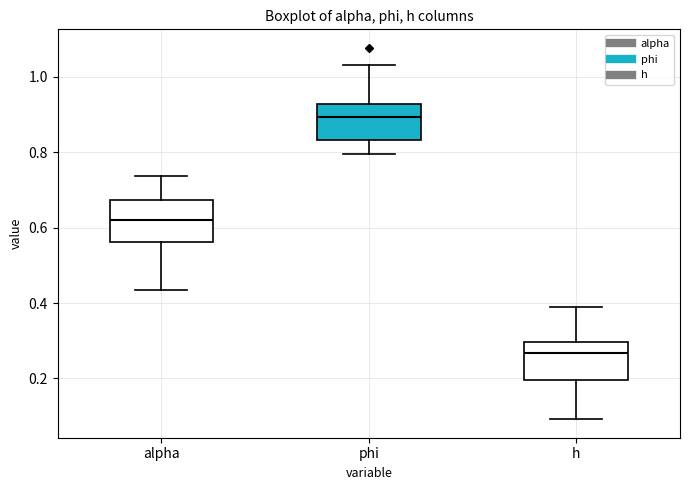

Reading left to right, read every box against the y-axis: the position of its median line, the range the box covers, and the ends of its whiskers. The values are not printed on the chart, so give them approximately, as read against the axis.

alpha: median 0.62, box 0.56 to 0.68, whiskers 0.44 to 0.74
phi: median 0.90, box 0.84 to 0.92, whiskers 0.80 to 1.04
h: median 0.26, box 0.20 to 0.30, whiskers 0.10 to 0.38